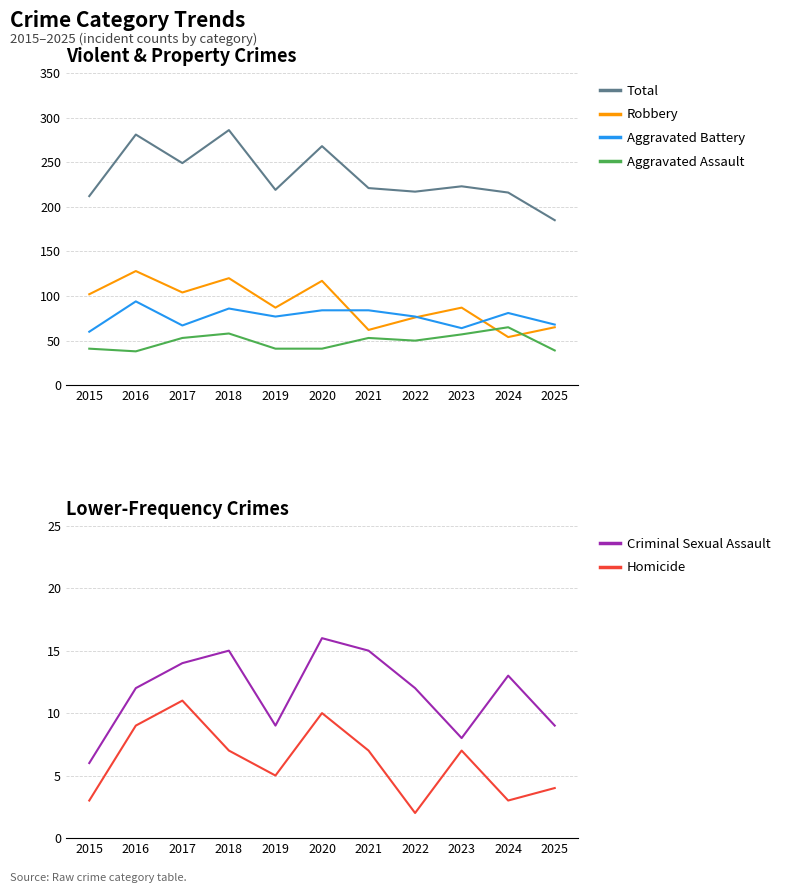

True or false: Criminal Sexual Assault and Robbery cross at least once.

False